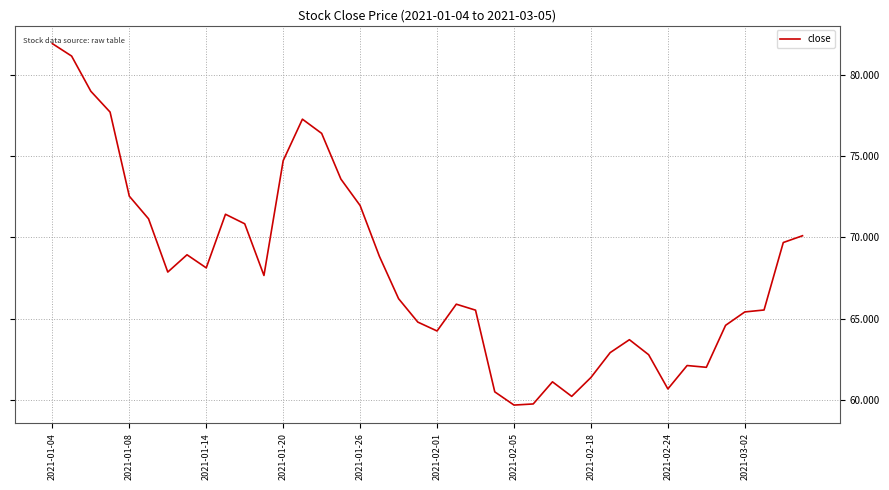

What is the difference between the maximum and minimum values?

22.2